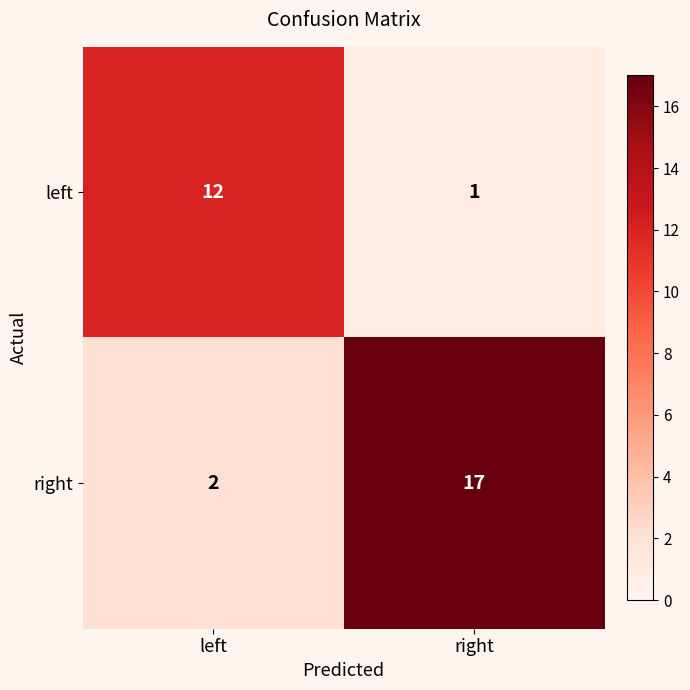

Rank the series at right from highest to lowest value.

right, left